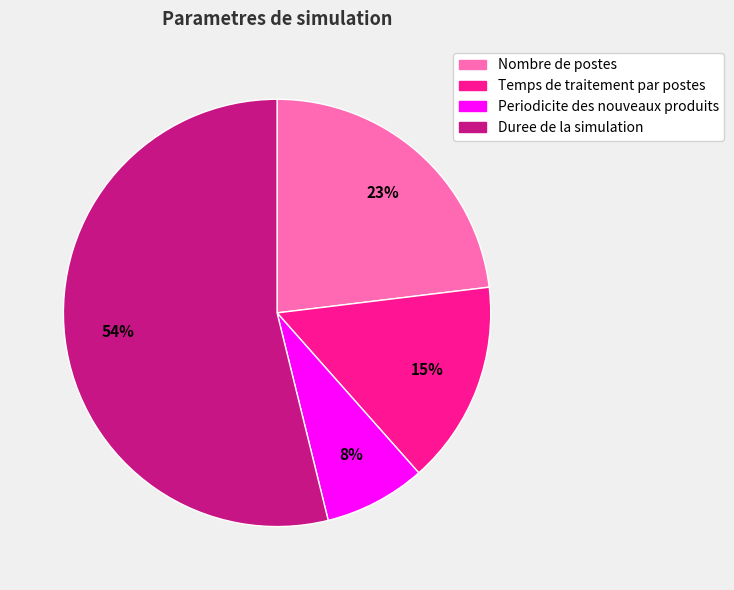

How many slices are in this pie chart?

4